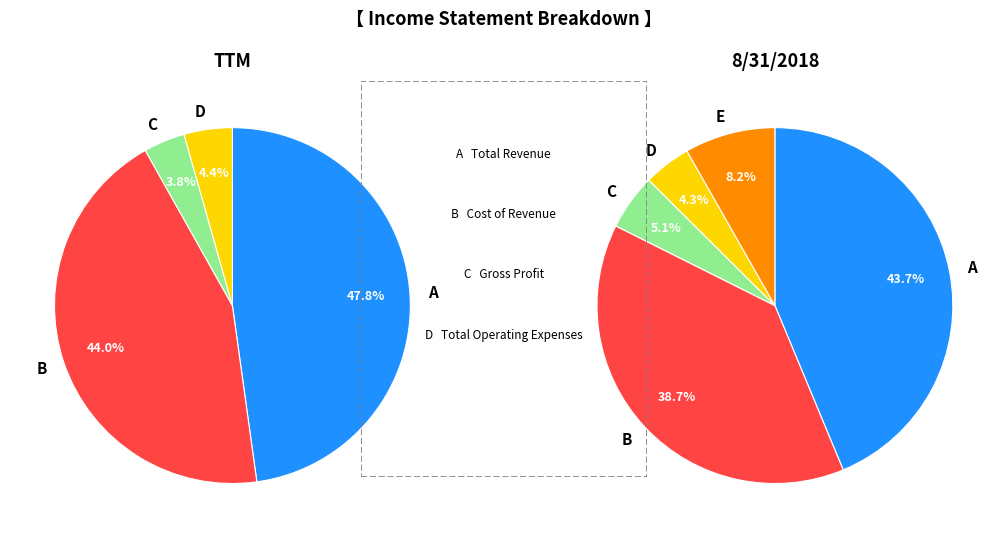

What percentage is NOT represented by values_ttm?

61.3%